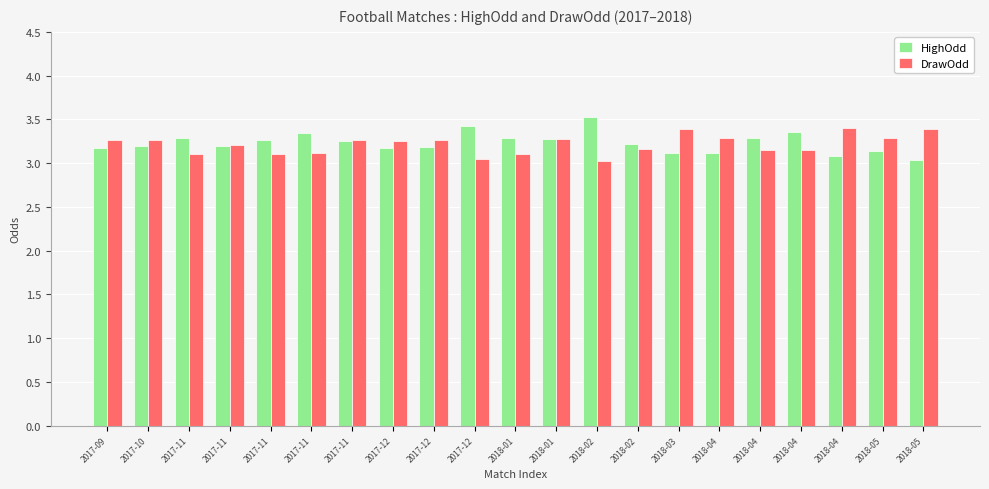

What is the difference between the highest and lowest values at 2017-11?

0.2